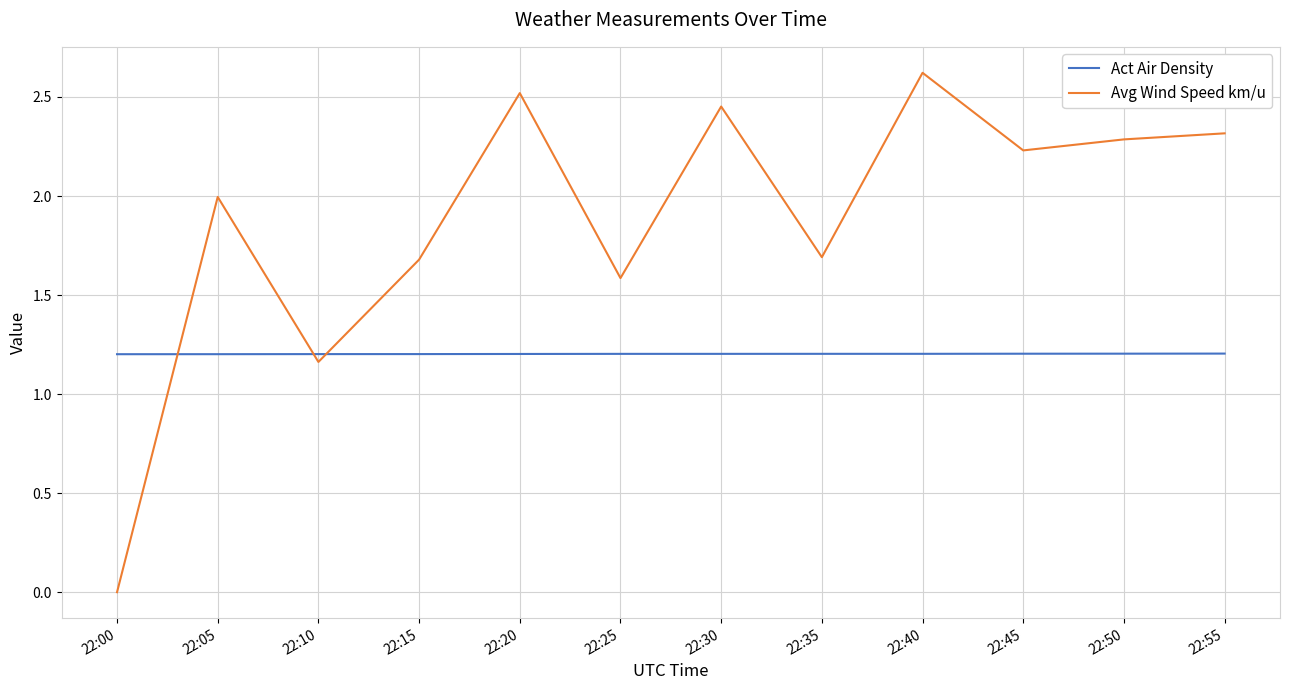

What is the difference between the highest and lowest values at 22:55?

1.1